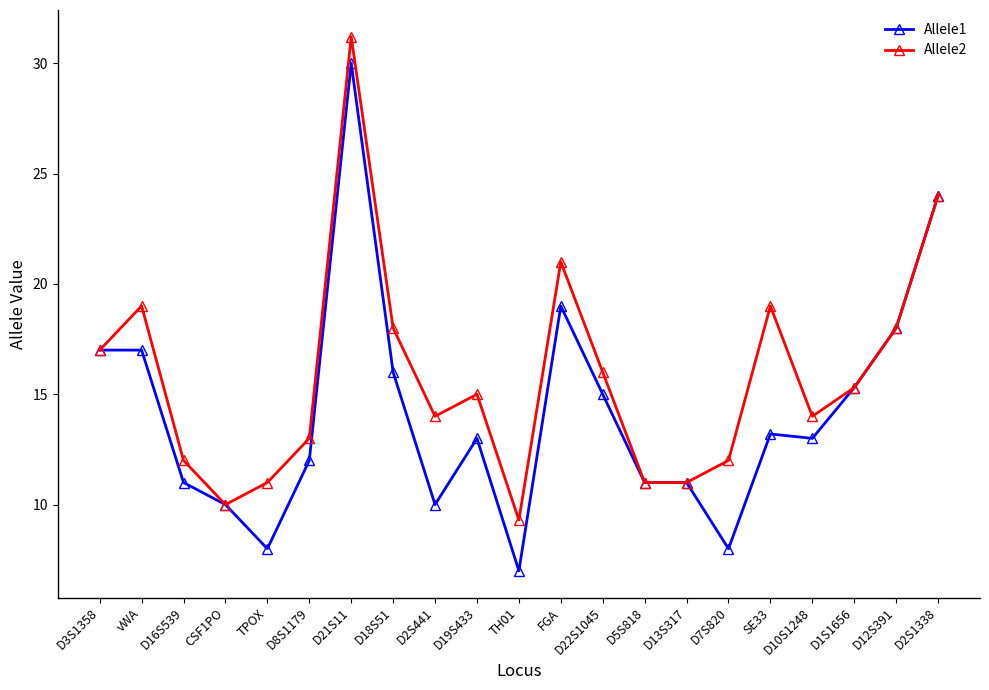

Which series has the largest total across all categories?

Allele2